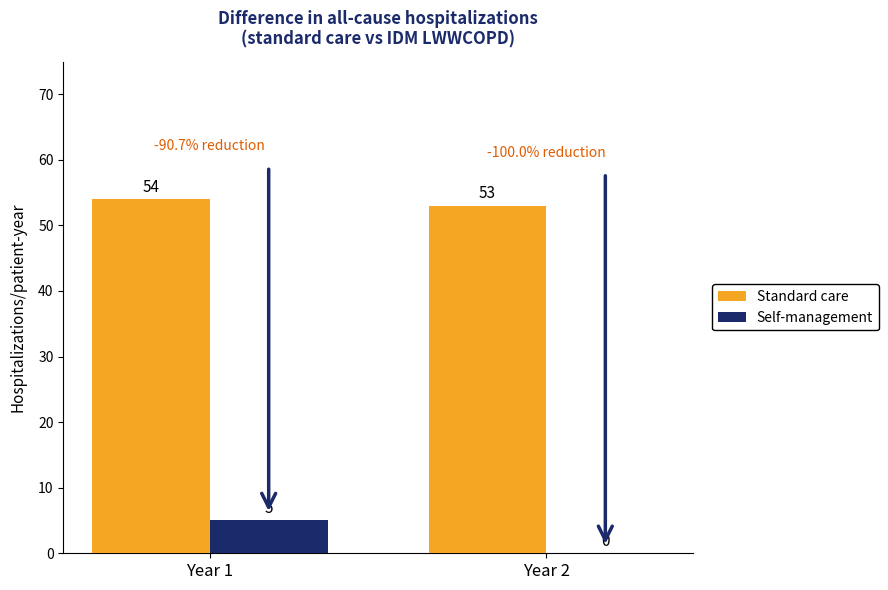

Read the Standard care value at Year 1.

54